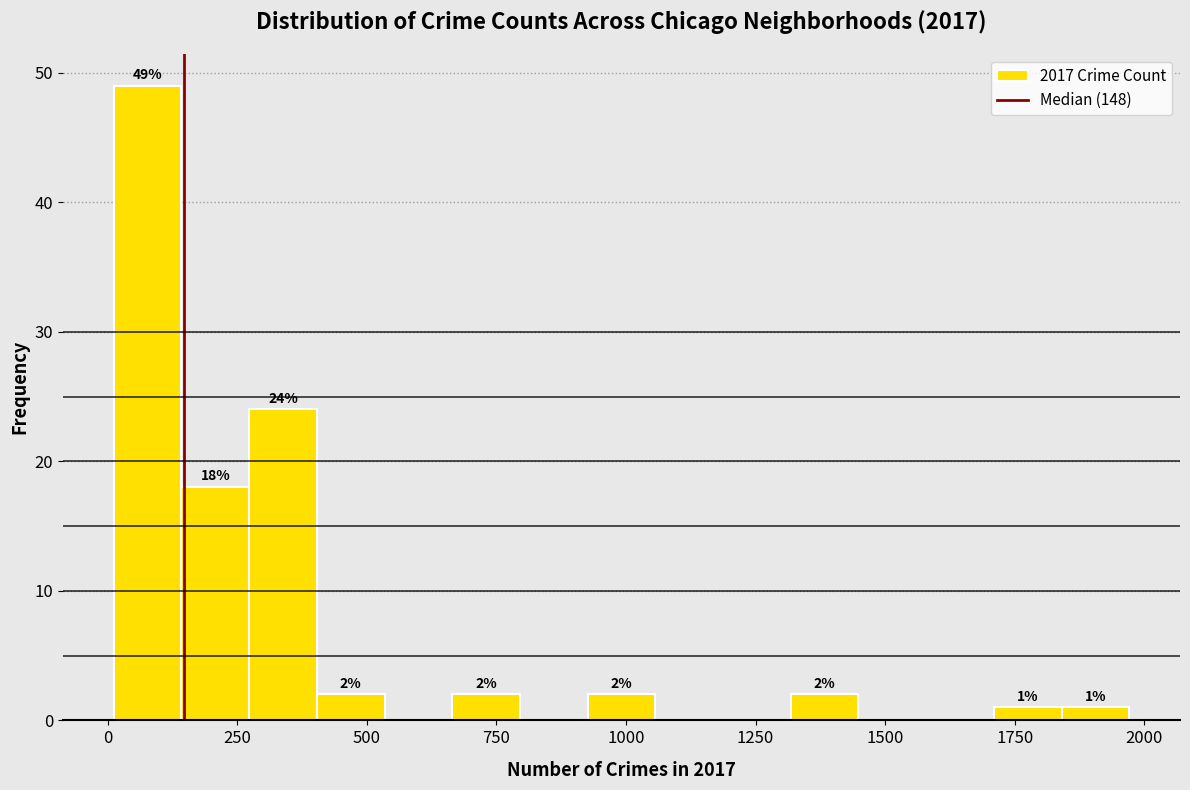

Around what value on the x-axis is the tallest bar? Give the approximate position of its centre, as read against the axis.

100